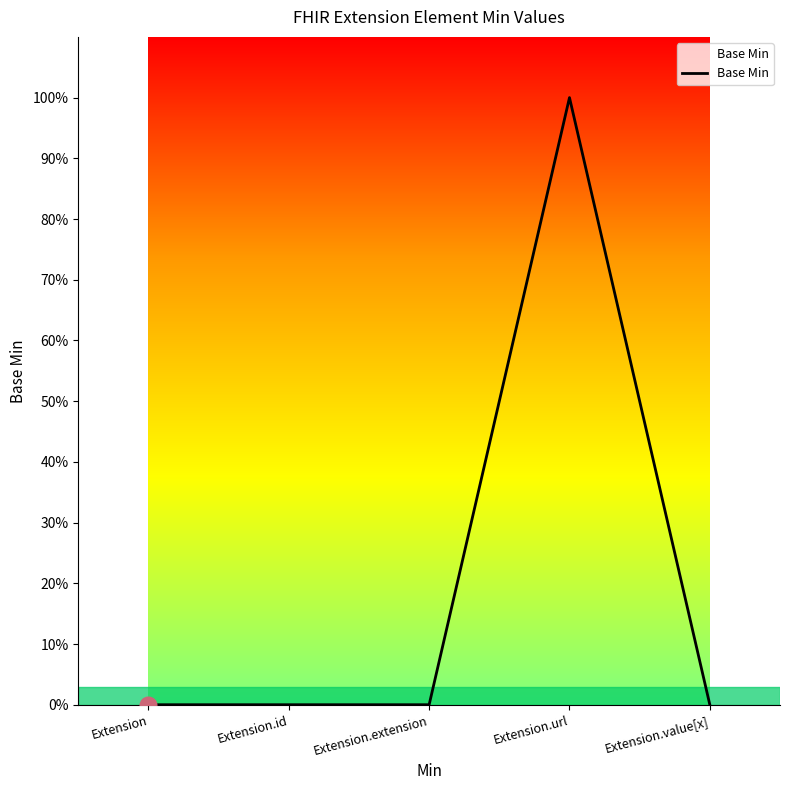

Where is the first local maximum?

Extension.url